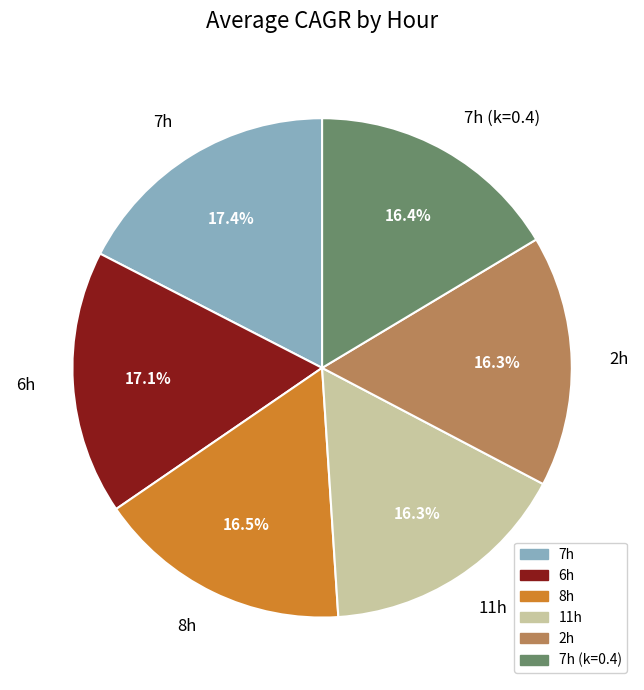

Which has a higher value, 7h or 8h?

7h